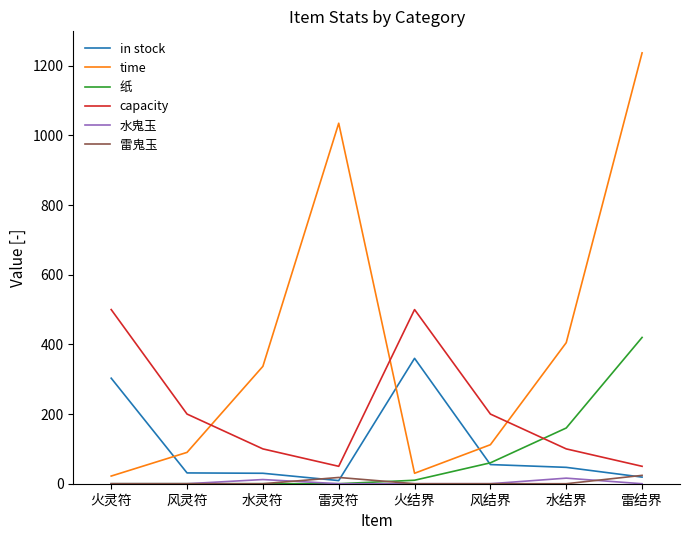

How many times do time and in stock cross each other?

3